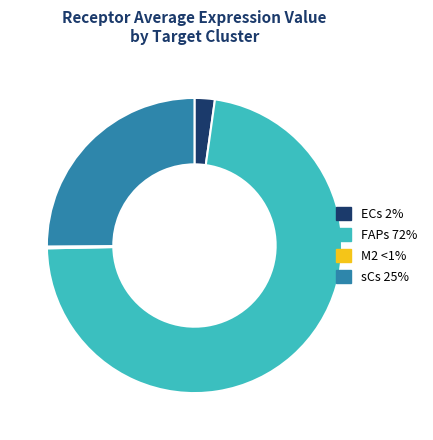

Which category accounts for the majority?

FAPs